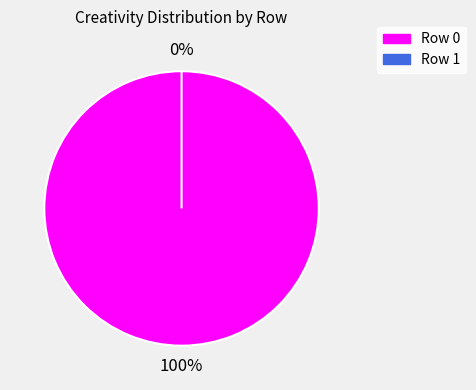

What percentage do 0 and 1 together represent?

100.0%